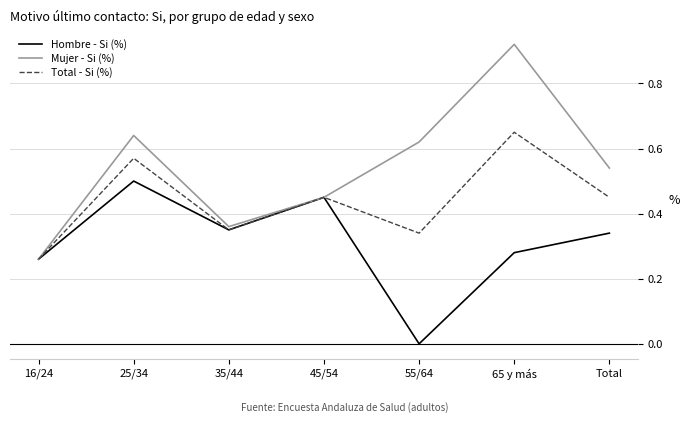

At which category is the sum across all series the highest?

65 y más